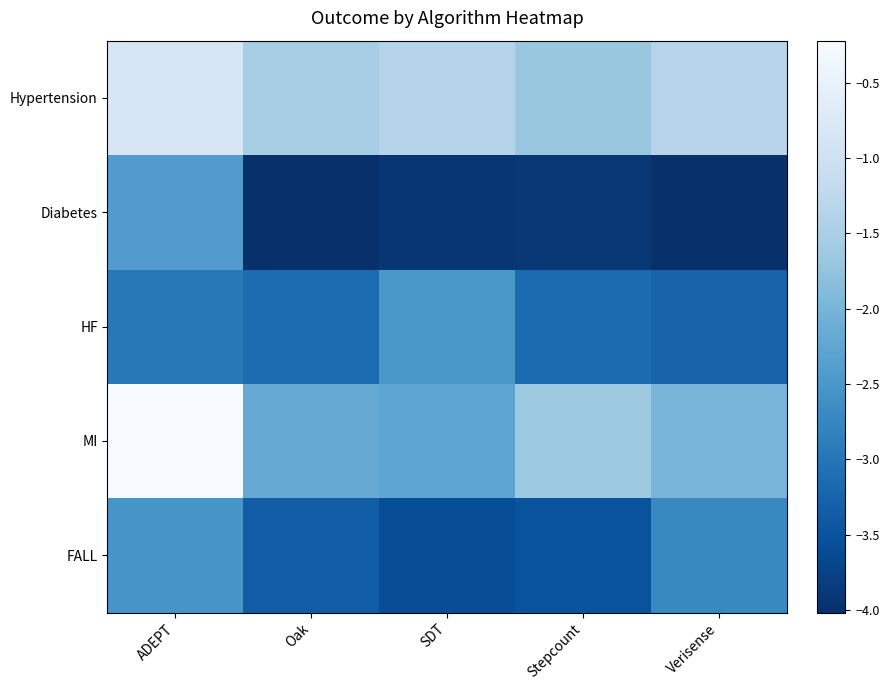

At which category is the sum across all series the highest?

ADEPT